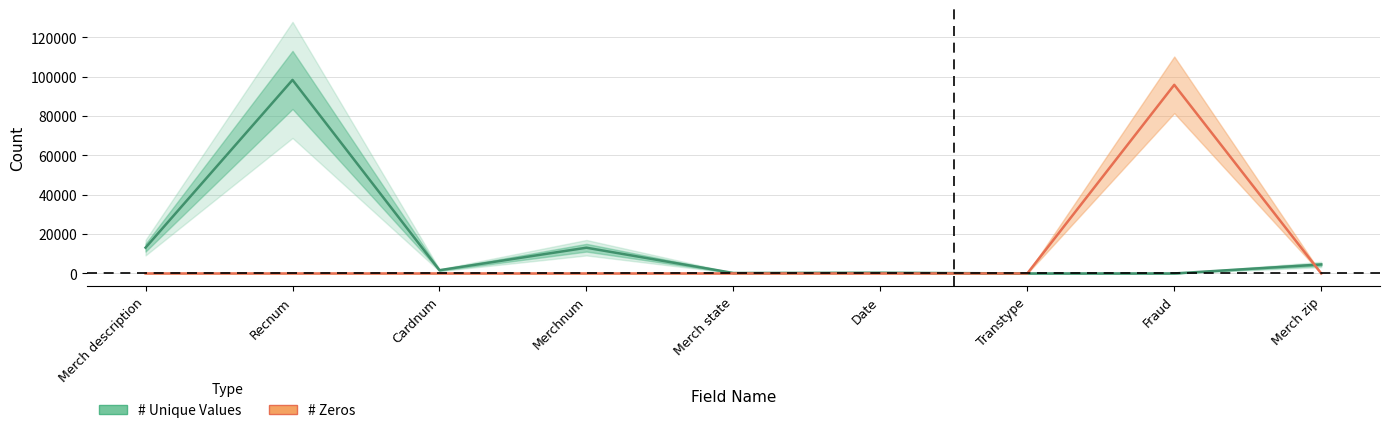

Where does the # Unique Values series first go above 1645?

Merch description